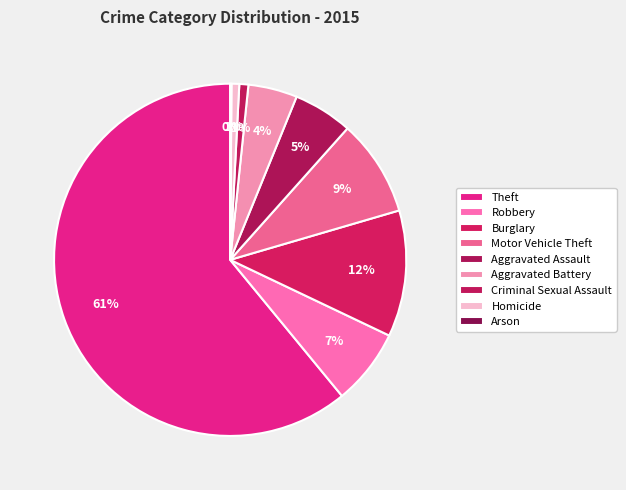

How many slices are in this pie chart?

9